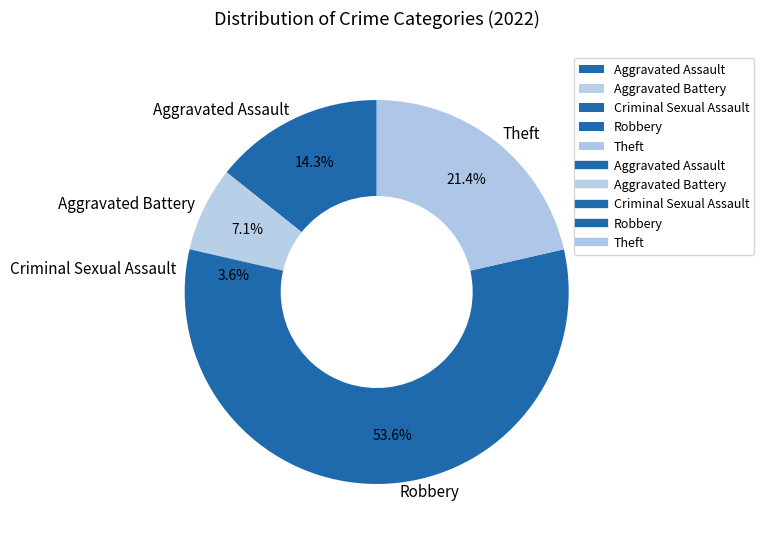

To the nearest percent, what portion does Aggravated Assault represent?

14%